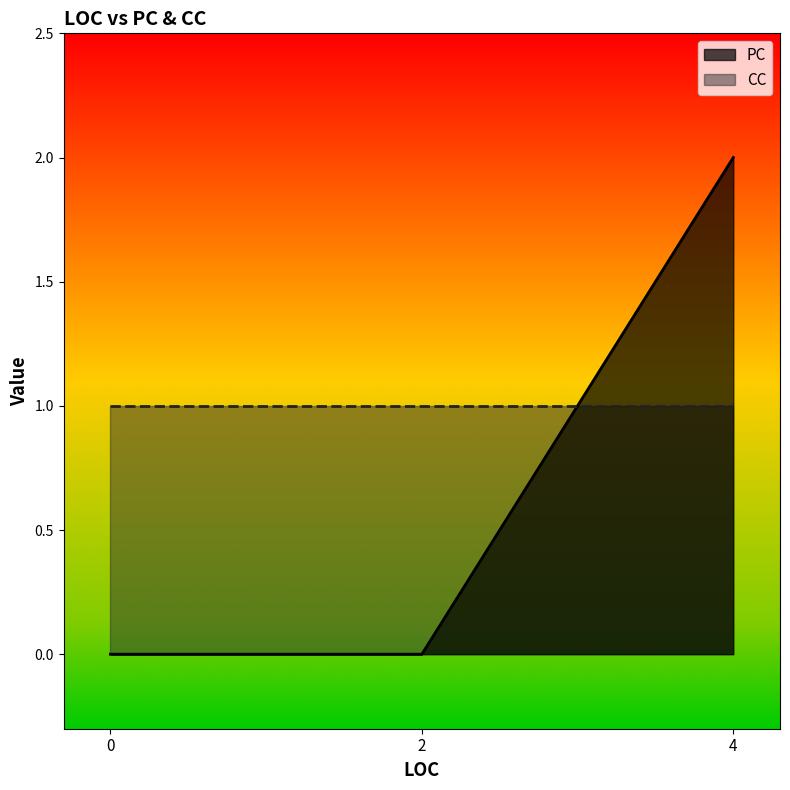

The value at 2 is -1. True or false?

False